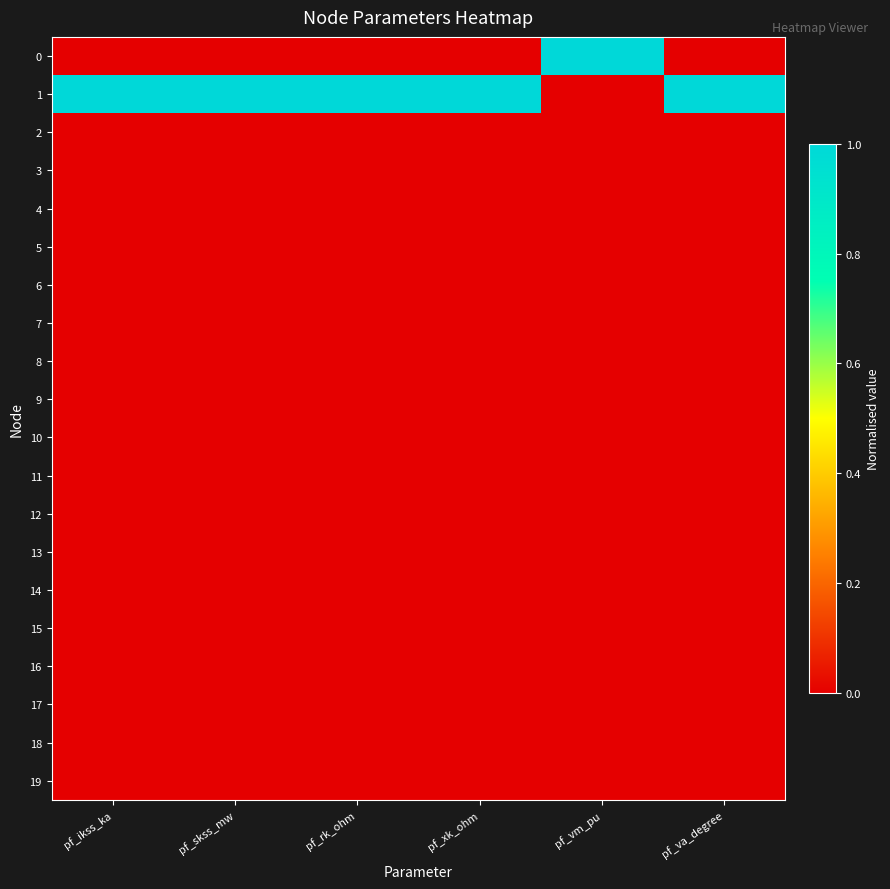

Reading left to right, list all the values displayed in this chart.

0: pf_ikss_ka=0.0	pf_skss_mw=0.0	pf_rk_ohm=0.0	pf_xk_ohm=0.0	pf_vm_pu=1.0	pf_va_degree=0.0
1: pf_ikss_ka=1.0	pf_skss_mw=1.0	pf_rk_ohm=1.0	pf_xk_ohm=1.0	pf_vm_pu=0.0	pf_va_degree=1.0
2: pf_ikss_ka=0.0	pf_skss_mw=0.0	pf_rk_ohm=0.0	pf_xk_ohm=0.0	pf_vm_pu=0.0	pf_va_degree=0.0
3: pf_ikss_ka=0.0	pf_skss_mw=0.0	pf_rk_ohm=0.0	pf_xk_ohm=0.0	pf_vm_pu=0.0	pf_va_degree=0.0
4: pf_ikss_ka=0.0	pf_skss_mw=0.0	pf_rk_ohm=0.0	pf_xk_ohm=0.0	pf_vm_pu=0.0	pf_va_degree=0.0
5: pf_ikss_ka=0.0	pf_skss_mw=0.0	pf_rk_ohm=0.0	pf_xk_ohm=0.0	pf_vm_pu=0.0	pf_va_degree=0.0
6: pf_ikss_ka=0.0	pf_skss_mw=0.0	pf_rk_ohm=0.0	pf_xk_ohm=0.0	pf_vm_pu=0.0	pf_va_degree=0.0
7: pf_ikss_ka=0.0	pf_skss_mw=0.0	pf_rk_ohm=0.0	pf_xk_ohm=0.0	pf_vm_pu=0.0	pf_va_degree=0.0
8: pf_ikss_ka=0.0	pf_skss_mw=0.0	pf_rk_ohm=0.0	pf_xk_ohm=0.0	pf_vm_pu=0.0	pf_va_degree=0.0
9: pf_ikss_ka=0.0	pf_skss_mw=0.0	pf_rk_ohm=0.0	pf_xk_ohm=0.0	pf_vm_pu=0.0	pf_va_degree=0.0
10: pf_ikss_ka=0.0	pf_skss_mw=0.0	pf_rk_ohm=0.0	pf_xk_ohm=0.0	pf_vm_pu=0.0	pf_va_degree=0.0
11: pf_ikss_ka=0.0	pf_skss_mw=0.0	pf_rk_ohm=0.0	pf_xk_ohm=0.0	pf_vm_pu=0.0	pf_va_degree=0.0
12: pf_ikss_ka=0.0	pf_skss_mw=0.0	pf_rk_ohm=0.0	pf_xk_ohm=0.0	pf_vm_pu=0.0	pf_va_degree=0.0
13: pf_ikss_ka=0.0	pf_skss_mw=0.0	pf_rk_ohm=0.0	pf_xk_ohm=0.0	pf_vm_pu=0.0	pf_va_degree=0.0
14: pf_ikss_ka=0.0	pf_skss_mw=0.0	pf_rk_ohm=0.0	pf_xk_ohm=0.0	pf_vm_pu=0.0	pf_va_degree=0.0
15: pf_ikss_ka=0.0	pf_skss_mw=0.0	pf_rk_ohm=0.0	pf_xk_ohm=0.0	pf_vm_pu=0.0	pf_va_degree=0.0
16: pf_ikss_ka=0.0	pf_skss_mw=0.0	pf_rk_ohm=0.0	pf_xk_ohm=0.0	pf_vm_pu=0.0	pf_va_degree=0.0
17: pf_ikss_ka=0.0	pf_skss_mw=0.0	pf_rk_ohm=0.0	pf_xk_ohm=0.0	pf_vm_pu=0.0	pf_va_degree=0.0
18: pf_ikss_ka=0.0	pf_skss_mw=0.0	pf_rk_ohm=0.0	pf_xk_ohm=0.0	pf_vm_pu=0.0	pf_va_degree=0.0
19: pf_ikss_ka=0.0	pf_skss_mw=0.0	pf_rk_ohm=0.0	pf_xk_ohm=0.0	pf_vm_pu=0.0	pf_va_degree=0.0